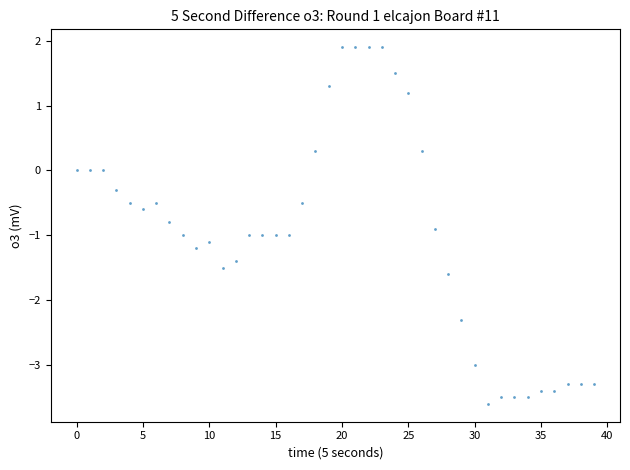

What is the range of Y values (max minus min)?

5.5